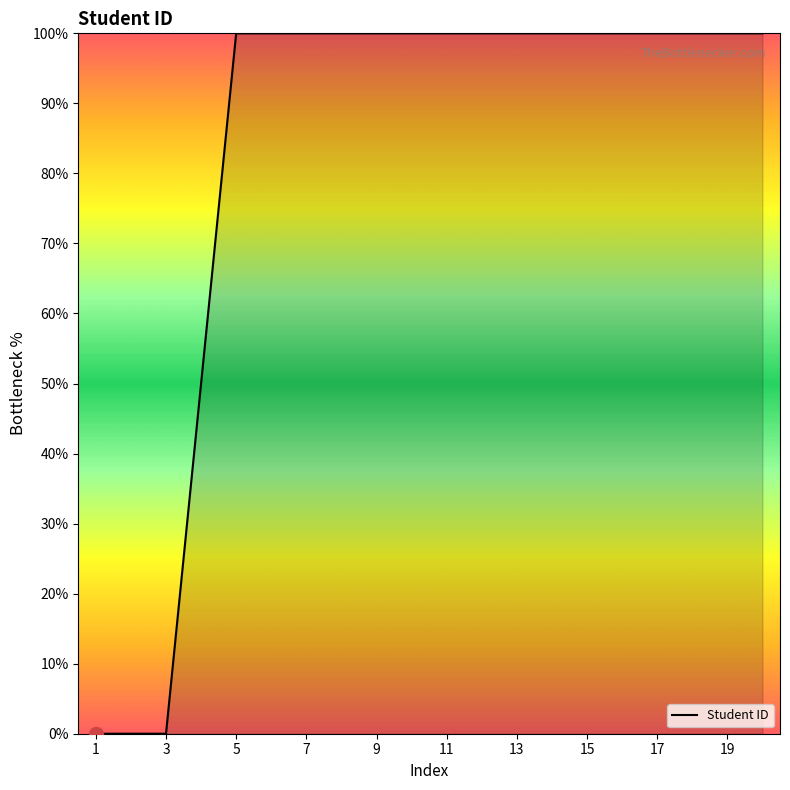

What is the difference between the second highest and second lowest values?

100.0